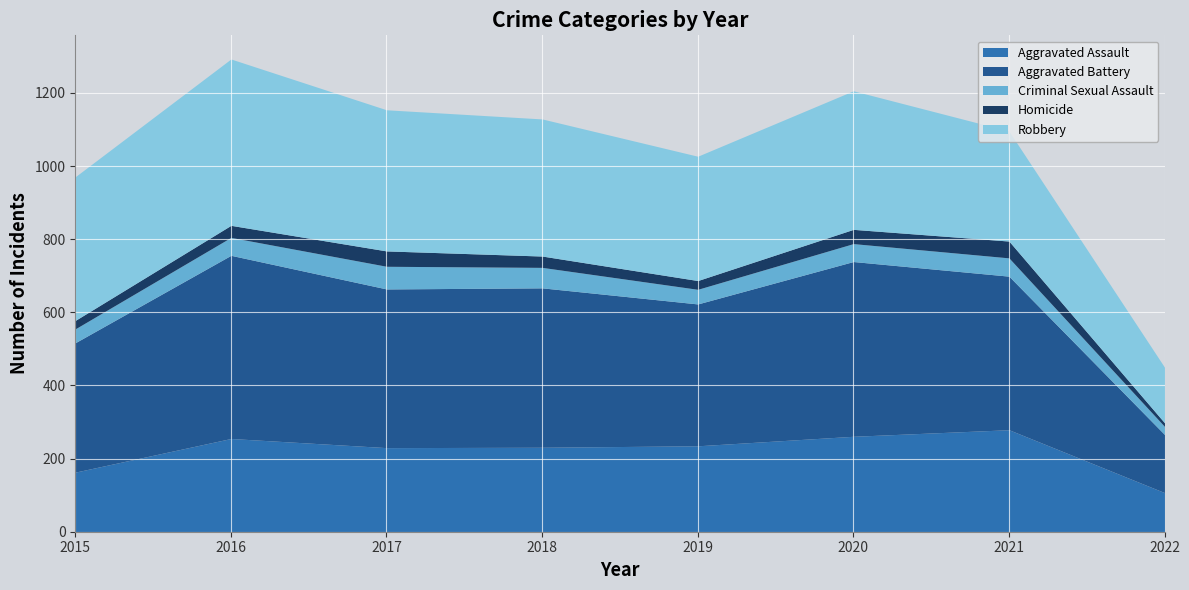

What is the total value across all series at 2016?

1293